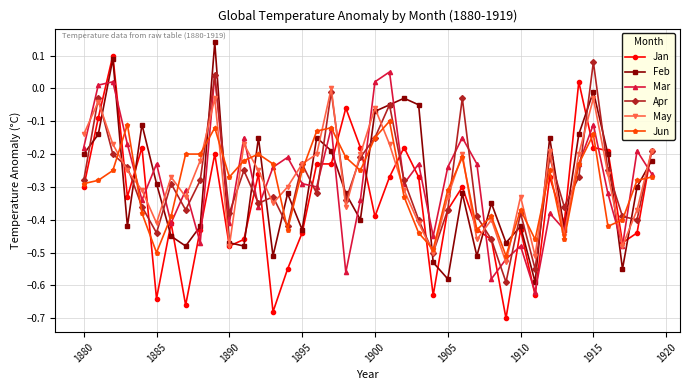

True or false: May and Jun cross at least once.

True